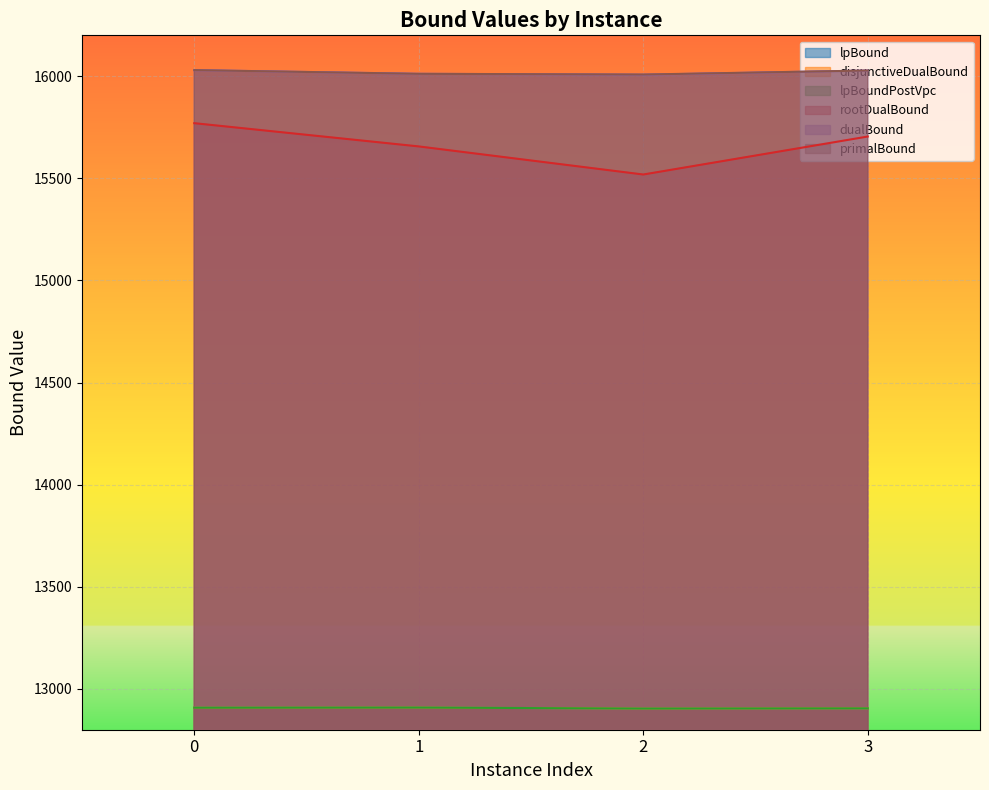

True or false: lpBoundPostVpc and primalBound cross at least once.

False